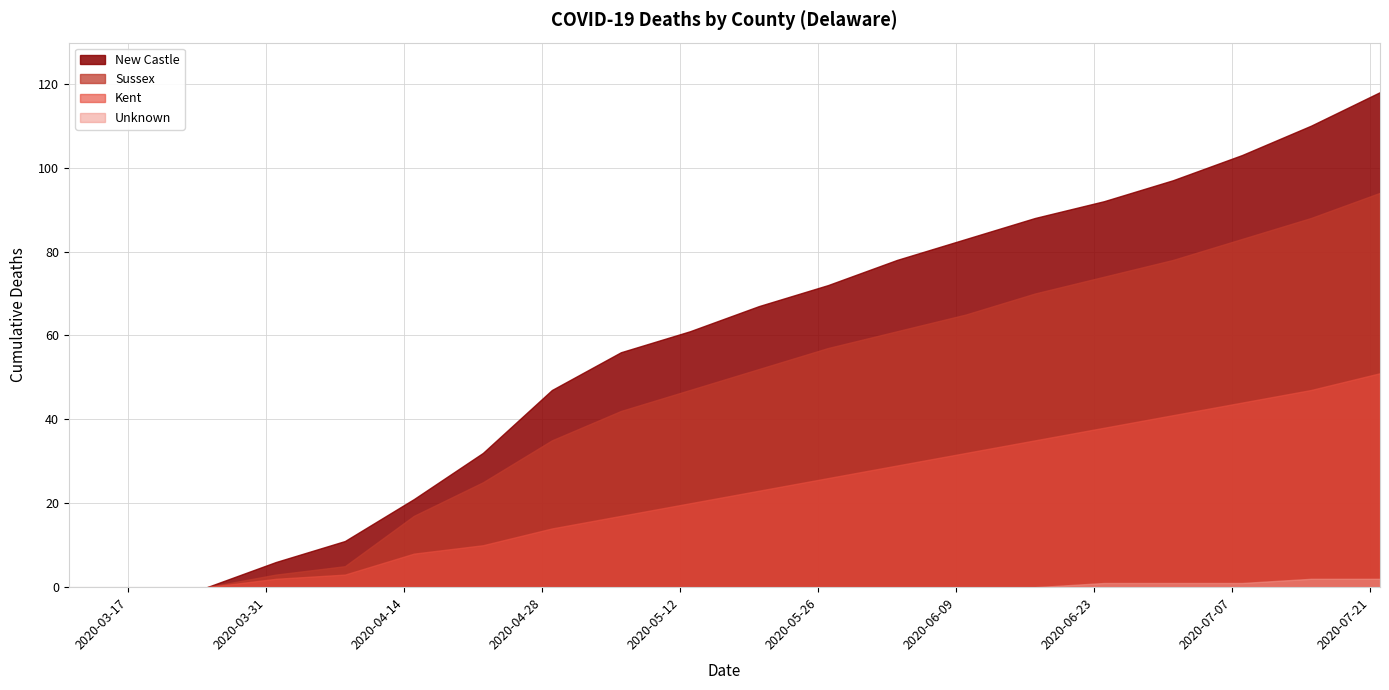

How many positive values does the Sussex series have?

17